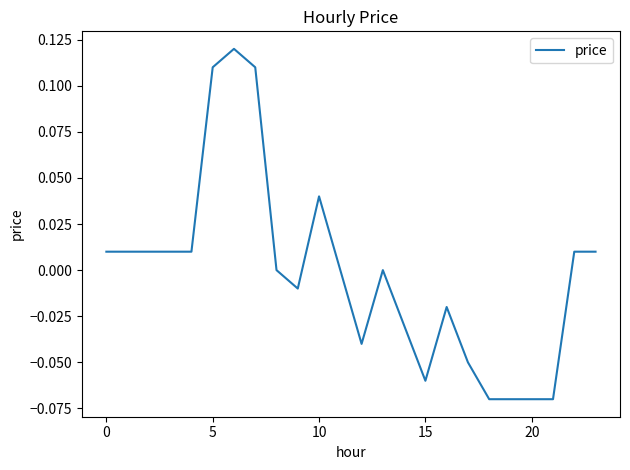

Reading left to right, what are all the values shown in this chart?

0.0	0.0	0.0	0.0	0.0	0.1	0.1	0.1	0.0	-0.0	0.0	0.0	-0.0	0.0	-0.0	-0.1	-0.0	-0.1	-0.1	-0.1	-0.1	-0.1	0.0	0.0